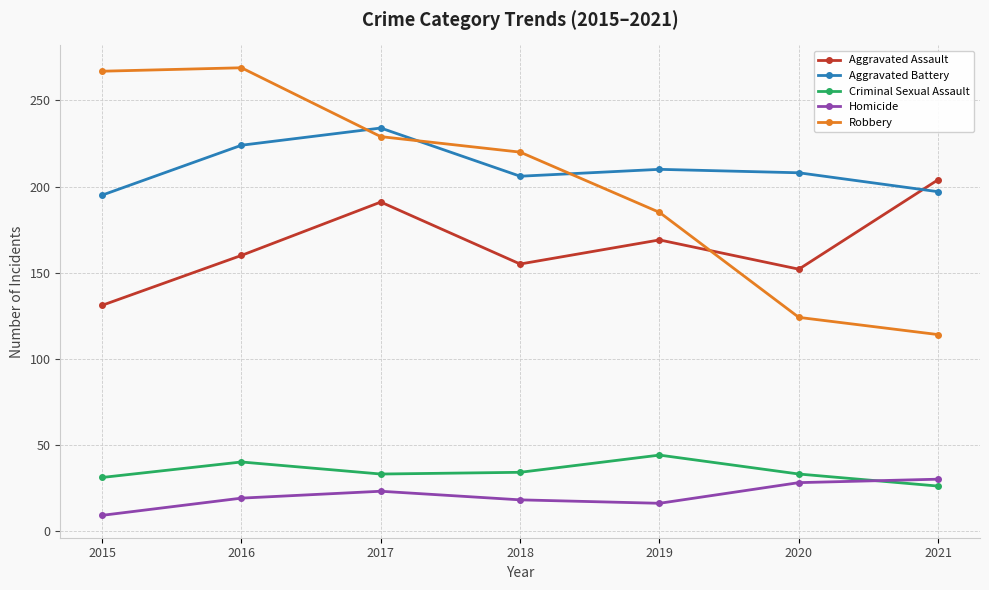

What is the total value across all series at 2017?

710